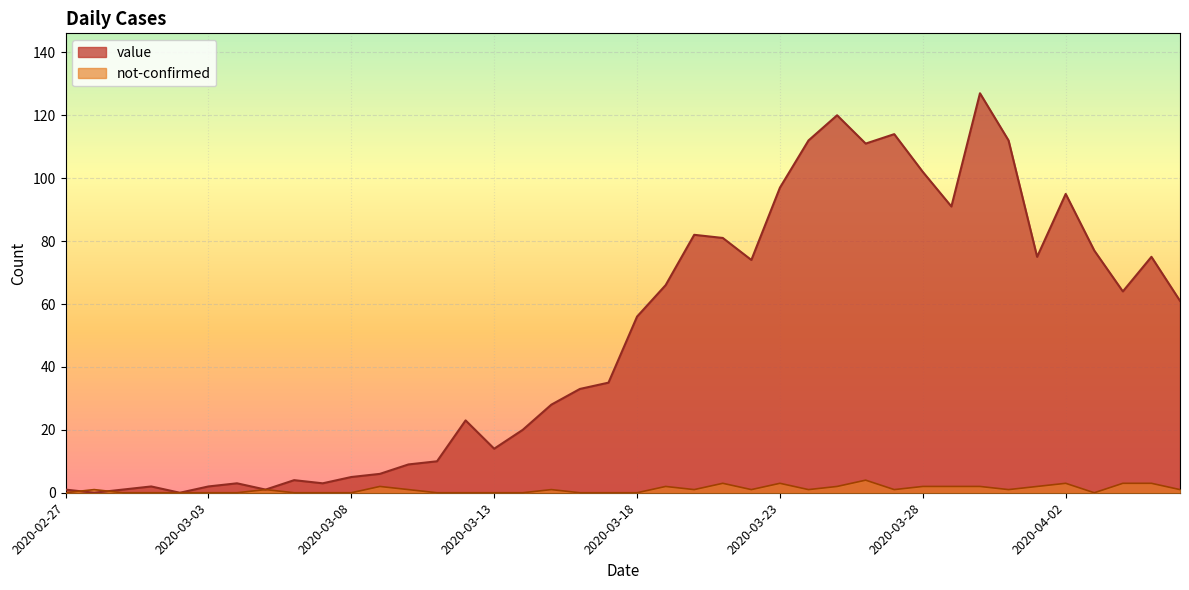

At which label is value closest to 63?

2020-04-04